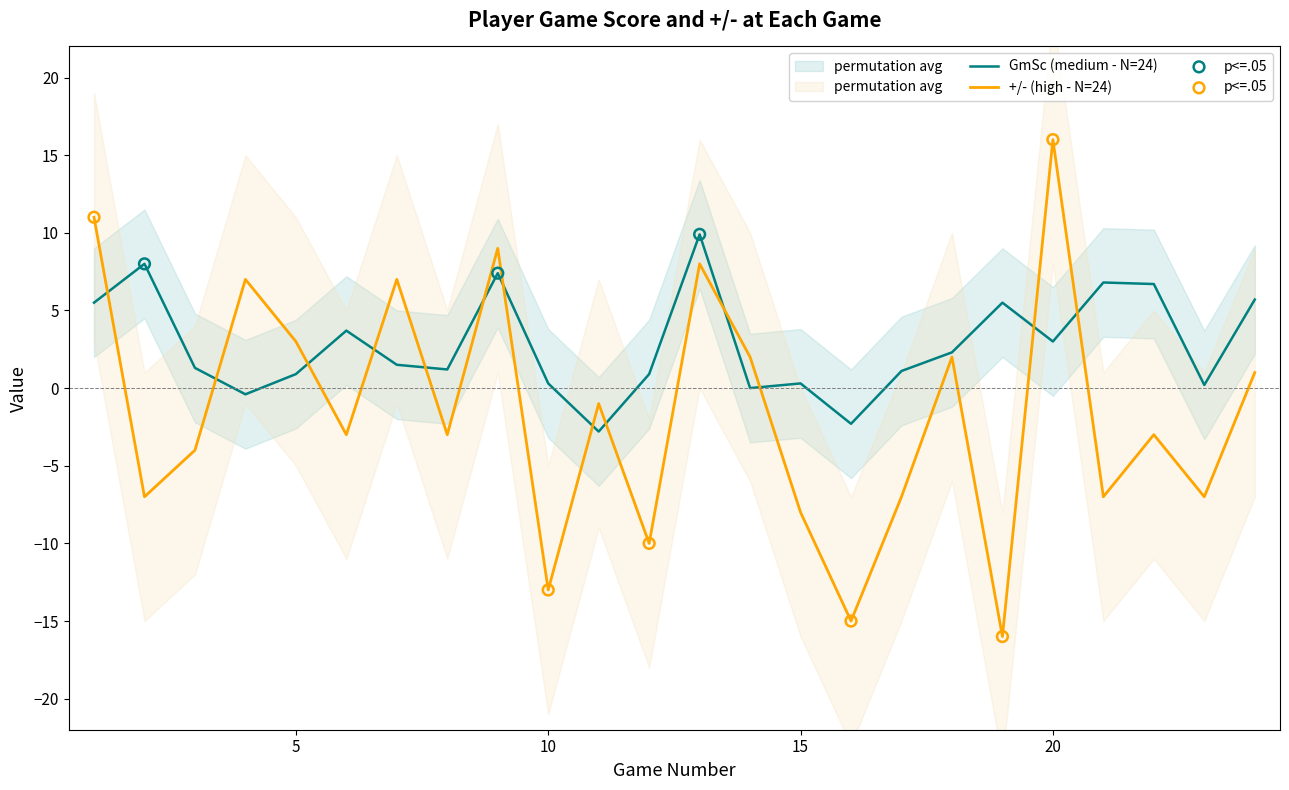

Which series contains the highest Y value?

+/-